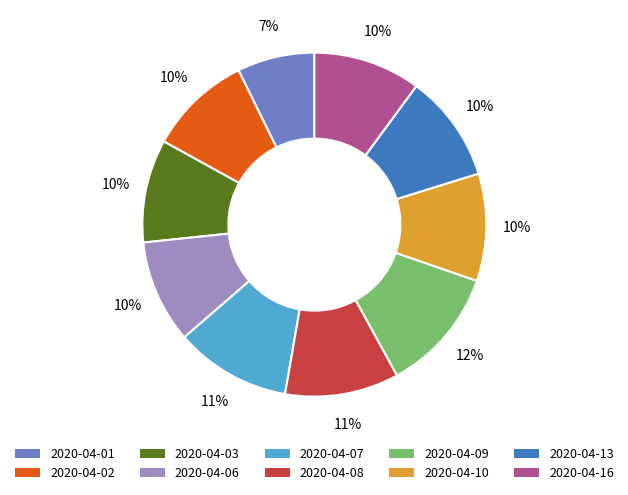

Which has a higher value, 2020-04-02 or 2020-04-09?

2020-04-09